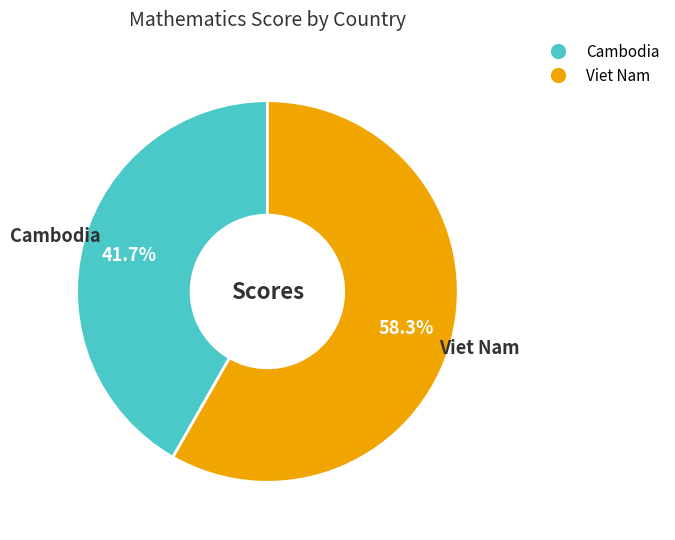

What percentage is the Viet Nam slice, to the nearest percent?

58%